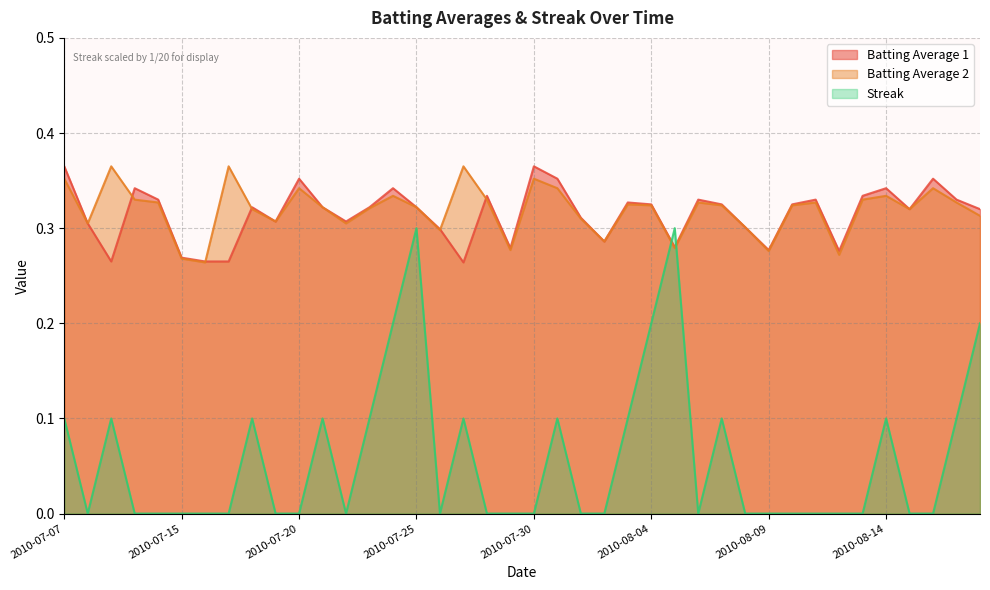

Reading left to right, extract all data points from this chart.

Batting Average1: 2010-07-07=0.4	2010-07-08=0.3	2010-07-09=0.3	2010-07-10=0.3	2010-07-11=0.3	2010-07-15=0.3	2010-07-16=0.3	2010-07-17=0.3	2010-07-18=0.3	2010-07-19=0.3	2010-07-20=0.4	2010-07-21=0.3	2010-07-22=0.3	2010-07-23=0.3	2010-07-24=0.3	2010-07-25=0.3	2010-07-26=0.3	2010-07-27=0.3	2010-07-28=0.3	2010-07-29=0.3	2010-07-30=0.4	2010-07-31=0.4	2010-08-01=0.3	2010-08-02=0.3	2010-08-03=0.3	2010-08-04=0.3	2010-08-05=0.3	2010-08-06=0.3	2010-08-07=0.3	2010-08-08=0.3	2010-08-09=0.3	2010-08-10=0.3	2010-08-11=0.3	2010-08-12=0.3	2010-08-13=0.3	2010-08-14=0.3	2010-08-15=0.3	2010-08-16=0.4	2010-08-17=0.3	2010-08-18=0.3
Batting Average2: 2010-07-07=0.4	2010-07-08=0.3	2010-07-09=0.4	2010-07-10=0.3	2010-07-11=0.3	2010-07-15=0.3	2010-07-16=0.3	2010-07-17=0.4	2010-07-18=0.3	2010-07-19=0.3	2010-07-20=0.3	2010-07-21=0.3	2010-07-22=0.3	2010-07-23=0.3	2010-07-24=0.3	2010-07-25=0.3	2010-07-26=0.3	2010-07-27=0.4	2010-07-28=0.3	2010-07-29=0.3	2010-07-30=0.4	2010-07-31=0.3	2010-08-01=0.3	2010-08-02=0.3	2010-08-03=0.3	2010-08-04=0.3	2010-08-05=0.3	2010-08-06=0.3	2010-08-07=0.3	2010-08-08=0.3	2010-08-09=0.3	2010-08-10=0.3	2010-08-11=0.3	2010-08-12=0.3	2010-08-13=0.3	2010-08-14=0.3	2010-08-15=0.3	2010-08-16=0.3	2010-08-17=0.3	2010-08-18=0.3
Streak: 2010-07-07=0.1	2010-07-08=0.0	2010-07-09=0.1	2010-07-10=0.0	2010-07-11=0.0	2010-07-15=0.0	2010-07-16=0.0	2010-07-17=0.0	2010-07-18=0.1	2010-07-19=0.0	2010-07-20=0.0	2010-07-21=0.1	2010-07-22=0.0	2010-07-23=0.1	2010-07-24=0.2	2010-07-25=0.3	2010-07-26=0.0	2010-07-27=0.1	2010-07-28=0.0	2010-07-29=0.0	2010-07-30=0.0	2010-07-31=0.1	2010-08-01=0.0	2010-08-02=0.0	2010-08-03=0.1	2010-08-04=0.2	2010-08-05=0.3	2010-08-06=0.0	2010-08-07=0.1	2010-08-08=0.0	2010-08-09=0.0	2010-08-10=0.0	2010-08-11=0.0	2010-08-12=0.0	2010-08-13=0.0	2010-08-14=0.1	2010-08-15=0.0	2010-08-16=0.0	2010-08-17=0.1	2010-08-18=0.2